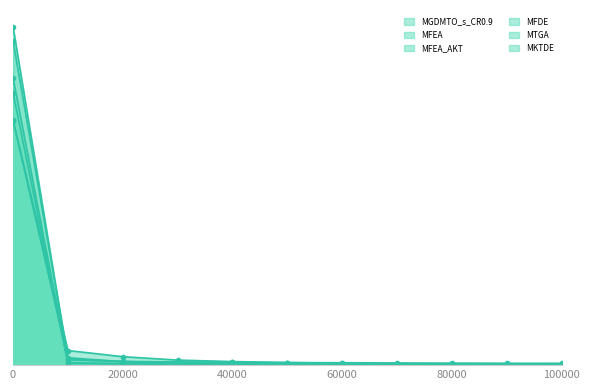

What is the value of the MFDE point at the 8th from the left?

3076219.7